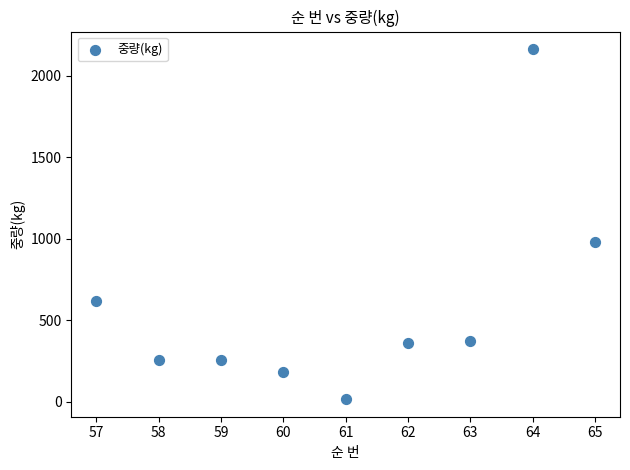

What Y value in the scatter plot is closest to 1090?

978.5